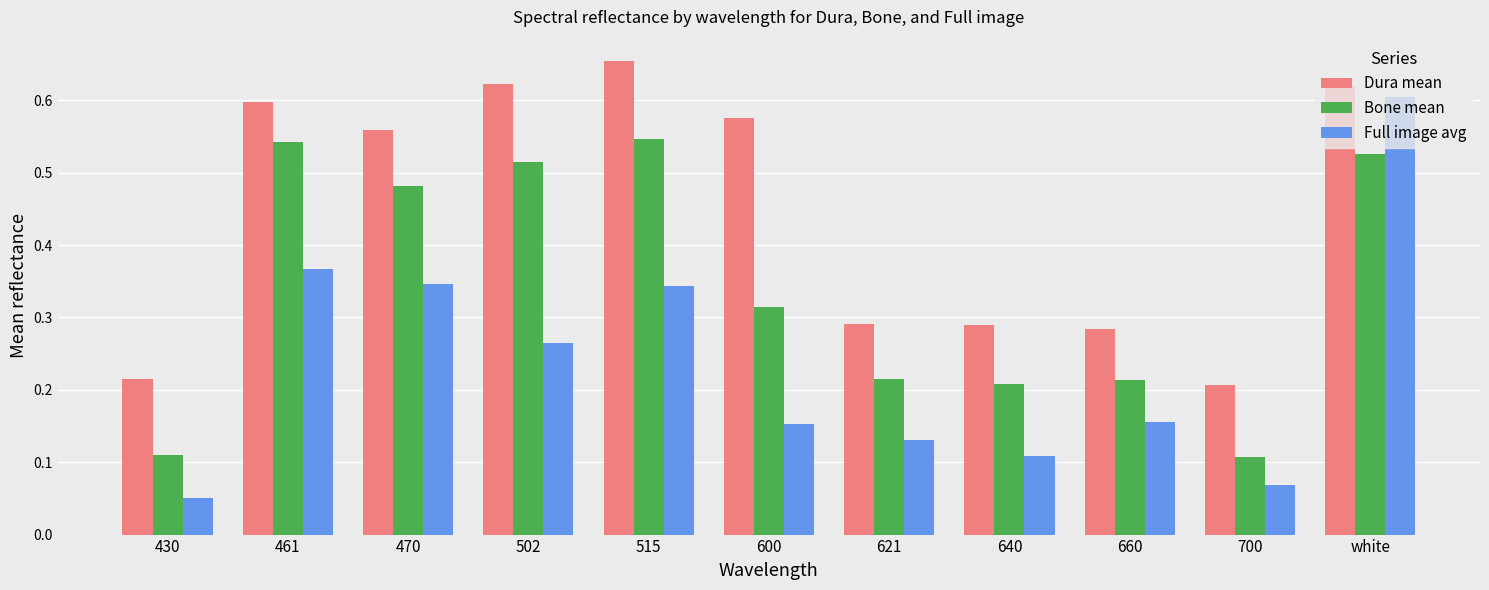

What is the sum of all Full image avg values?

2.6